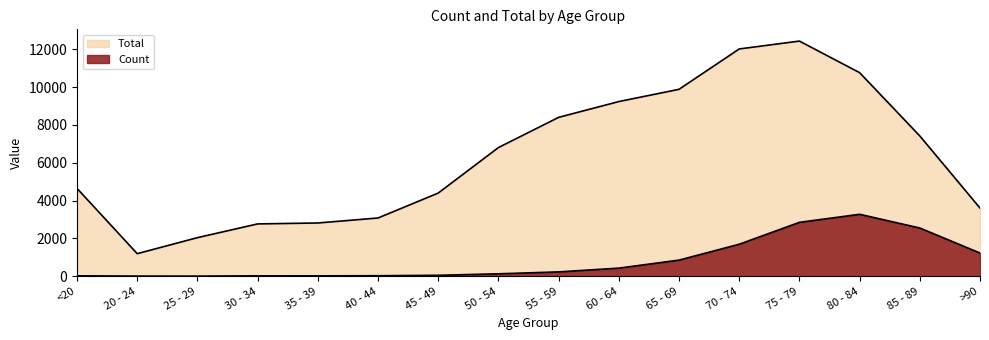

Reading left to right, list all the values displayed in this chart.

Count: <20=18	20 - 24=4	25 - 29=3	30 - 34=17	35 - 39=18	40 - 44=24	45 - 49=47	50 - 54=126	55 - 59=227	60 - 64=426	65 - 69=850	70 - 74=1690	75 - 79=2848	80 - 84=3273	85 - 89=2548	>90=1224
Total: <20=4641	20 - 24=1191	25 - 29=2038	30 - 34=2765	35 - 39=2814	40 - 44=3078	45 - 49=4396	50 - 54=6803	55 - 59=8400	60 - 64=9236	65 - 69=9883	70 - 74=12018	75 - 79=12434	80 - 84=10764	85 - 89=7417	>90=3604